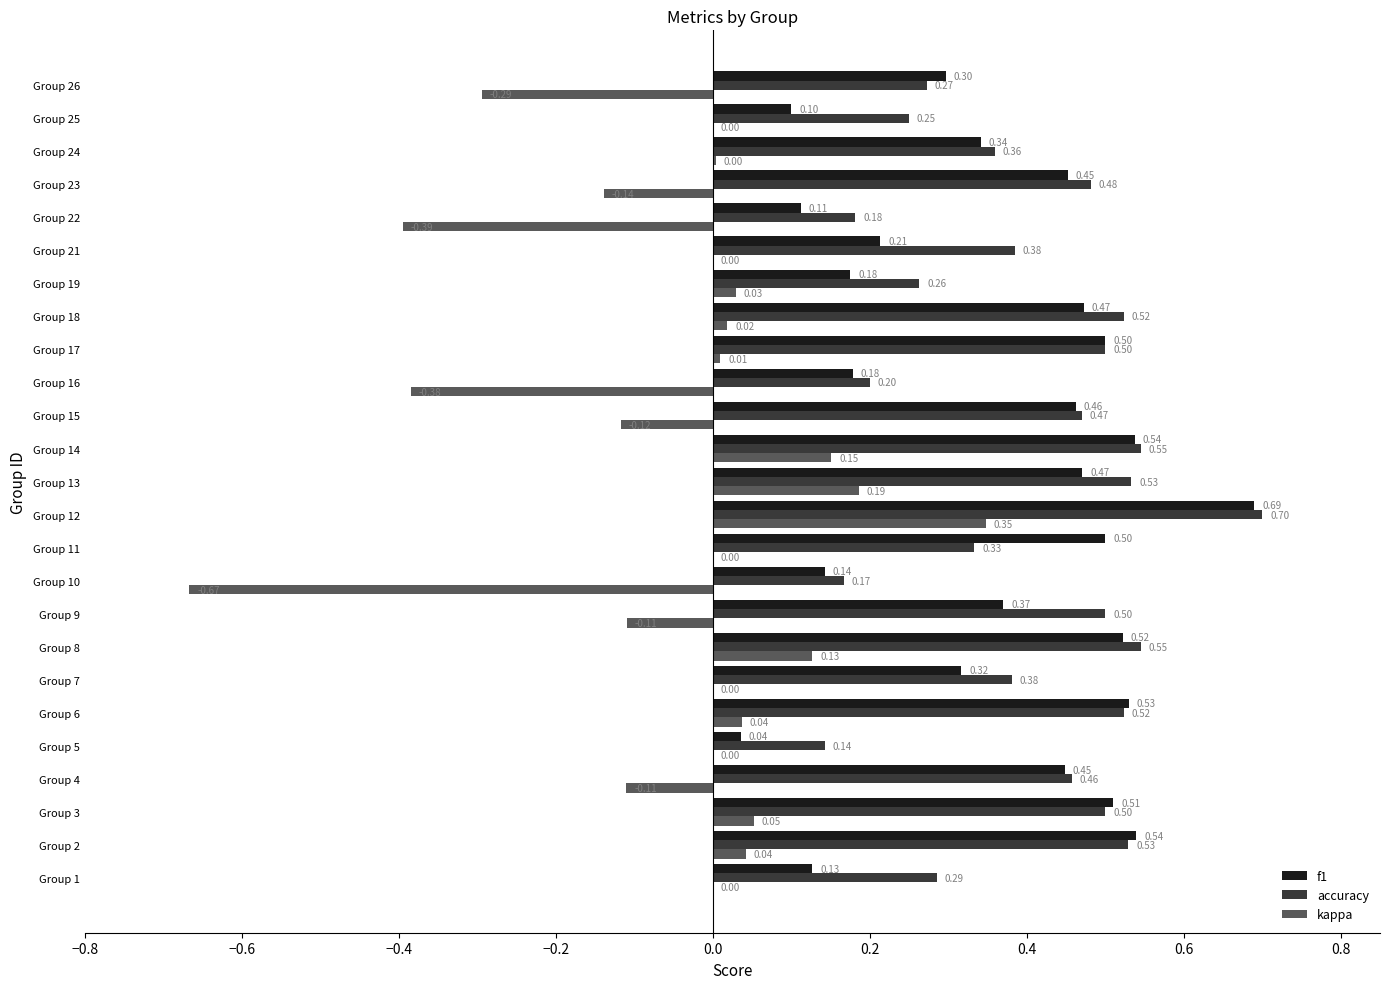

At which category is the sum across all series the highest?

Group 12